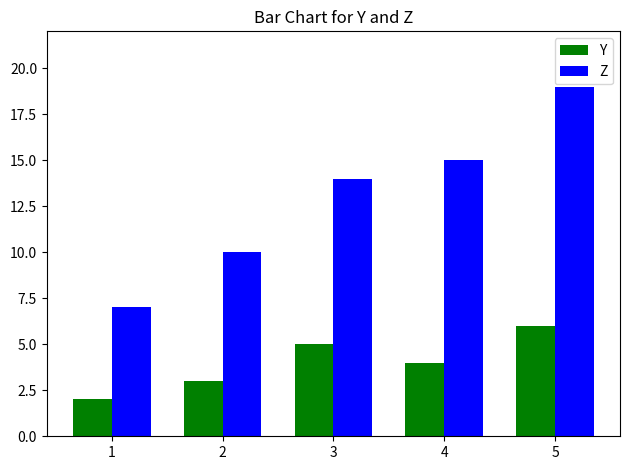

At which label does Z reach its minimum?

1